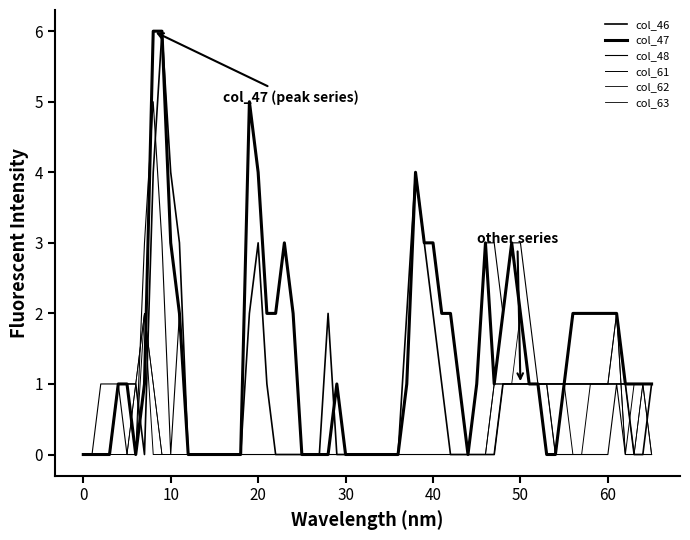

Is this an area chart (filled region under the line)?

No